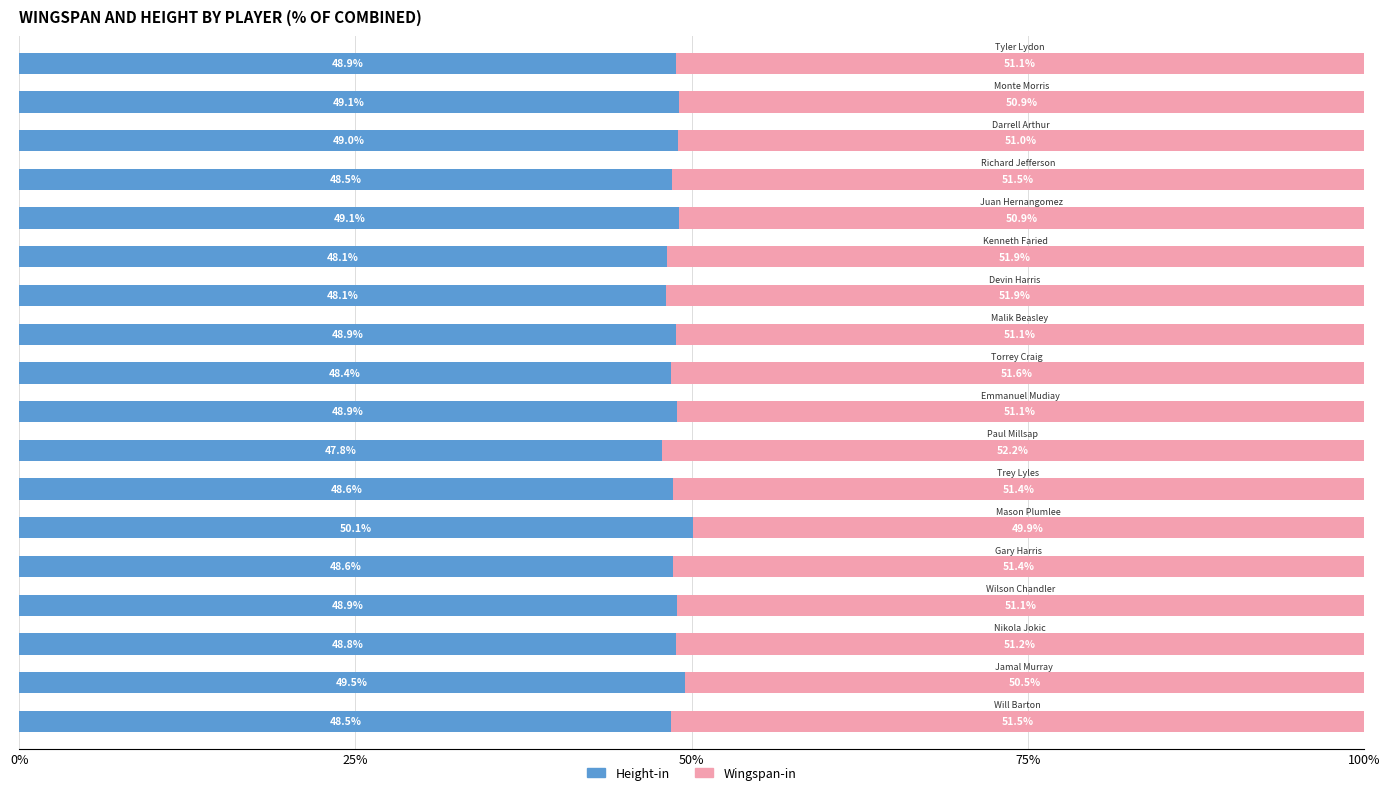

What is the highest value of the Height-in series?

50.1